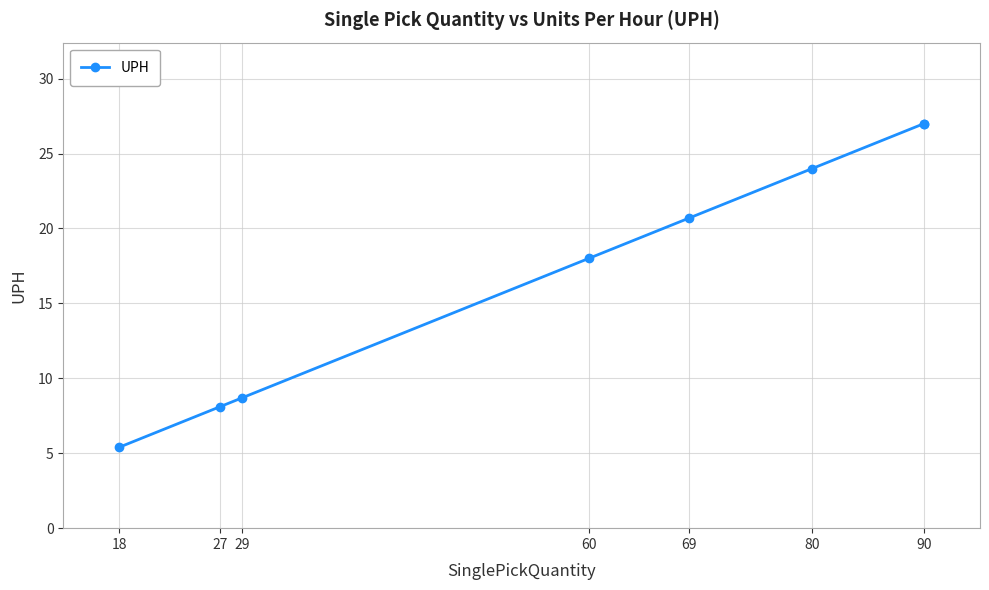

At which label does the data first exceed 20?

69